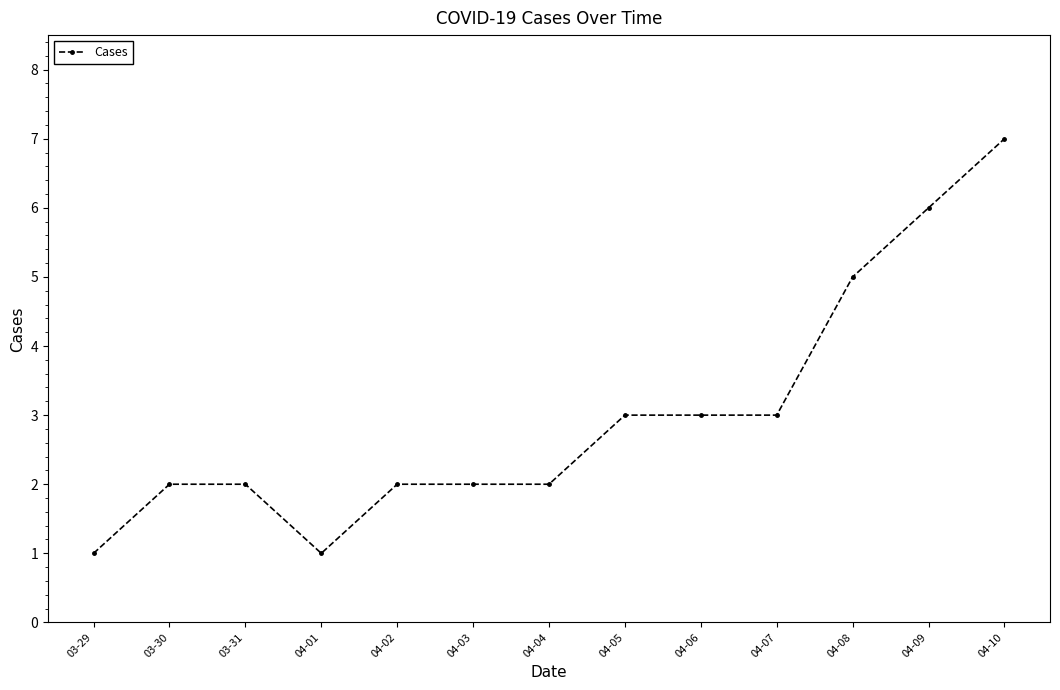

What value does the data have at 04-01?

1